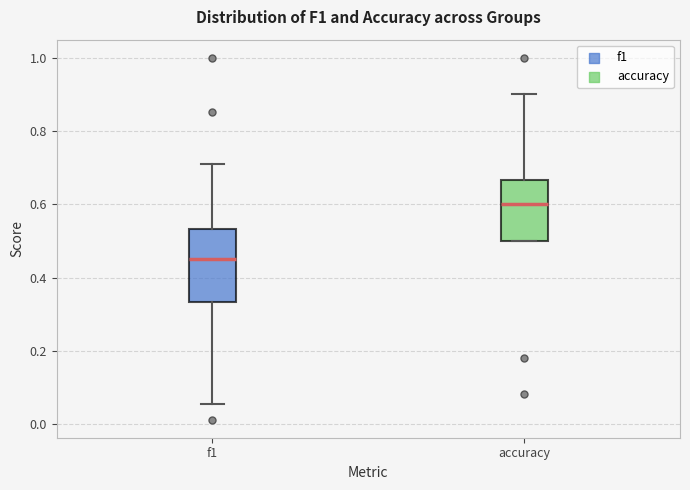

Reading left to right, transcribe this box plot: for each box, give where its median line is, the range the box spans, and where its two whiskers end, as read against the y-axis. The values are not printed on the chart, so give them approximately, as read against the axis.

f1: median 0.46, box 0.34 to 0.54, whiskers 0.06 to 0.72
accuracy: median 0.60, box 0.50 to 0.66, whiskers 0.50 to 0.90